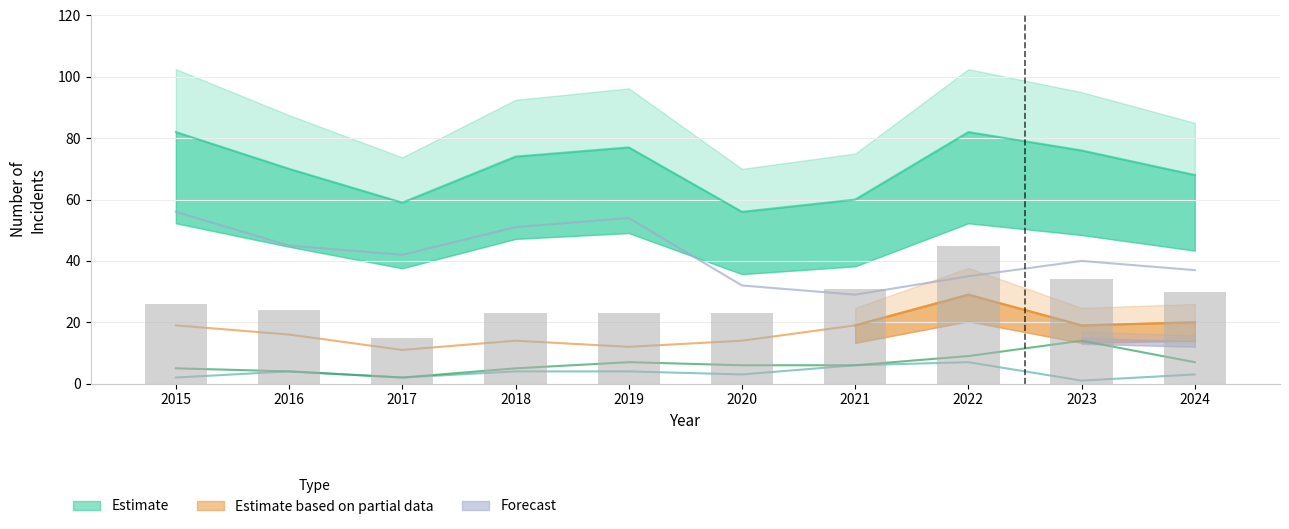

What is the minimum value shown in the chart?

1